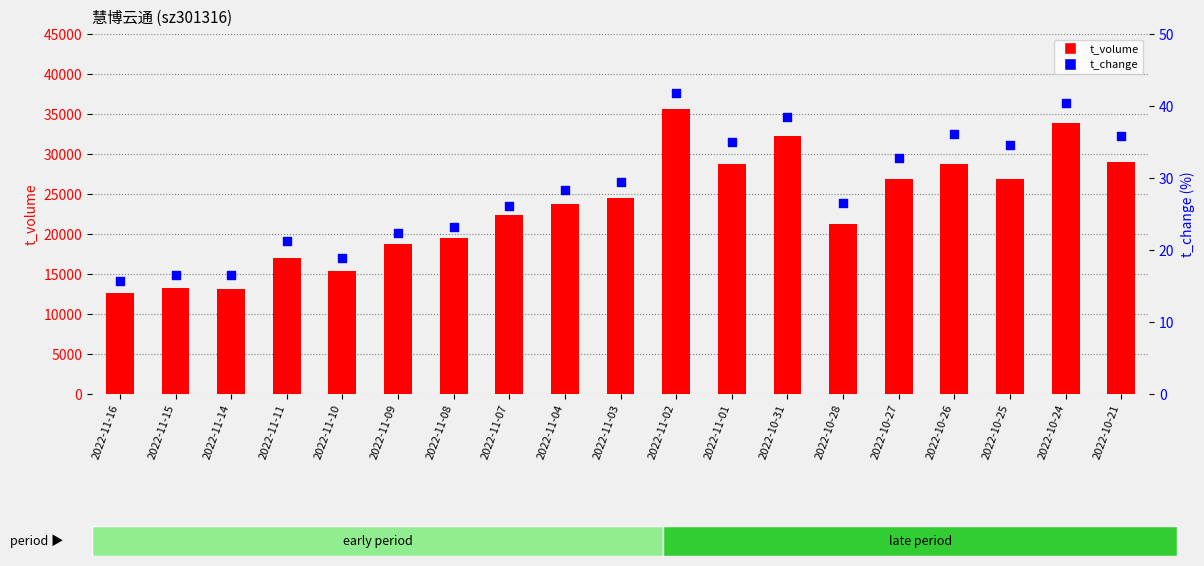

Which series contains the highest Y value?

t_volume